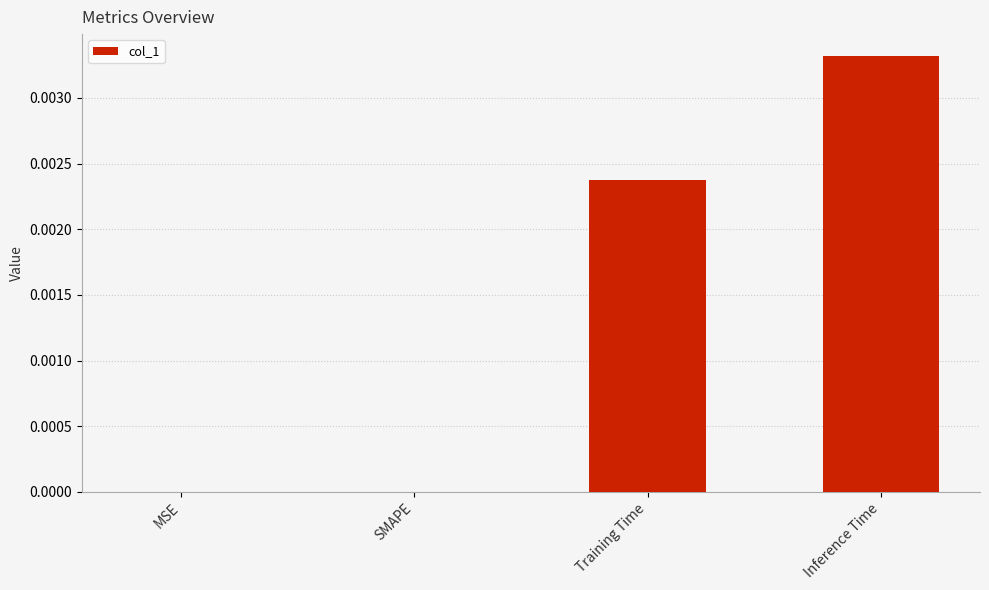

How many series are shown in this chart?

1